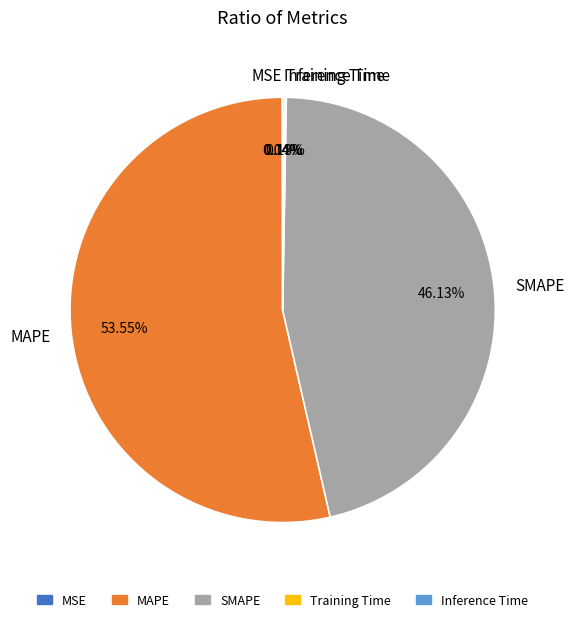

Is there a majority slice in this chart?

Yes